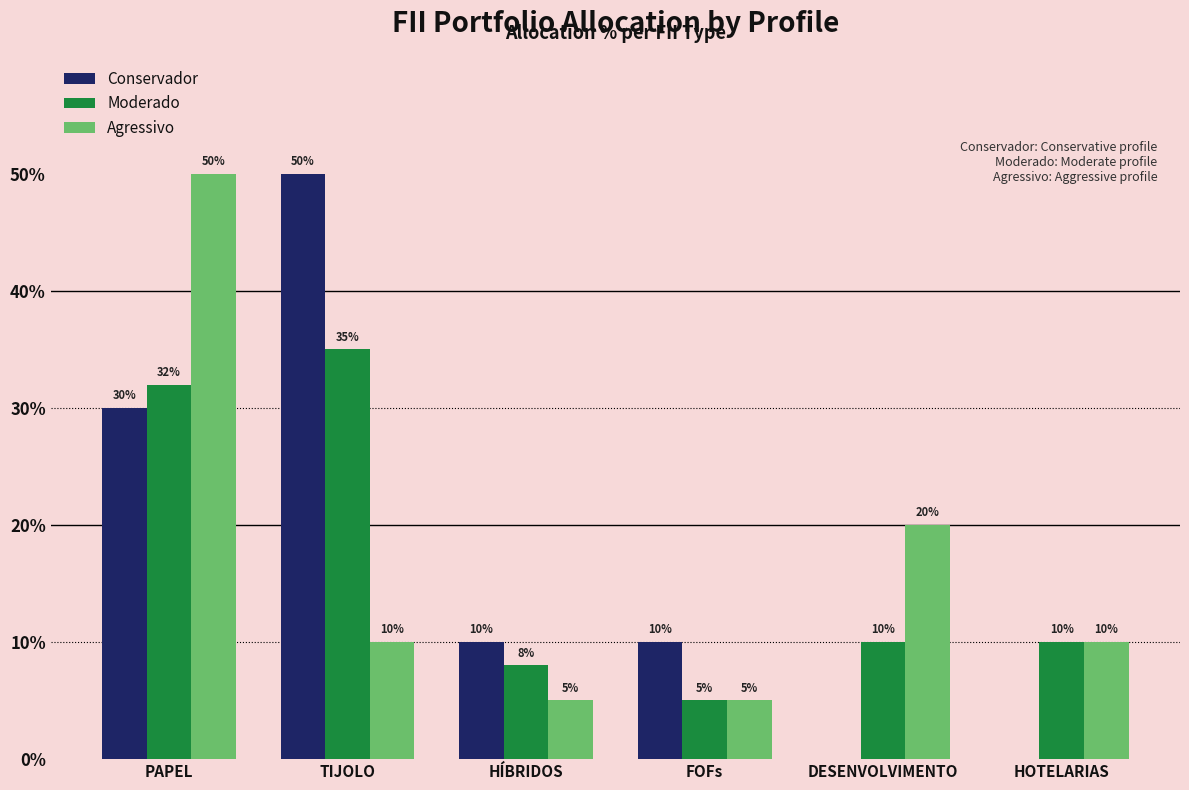

Count the Moderado values in the range 0 to 1.

6